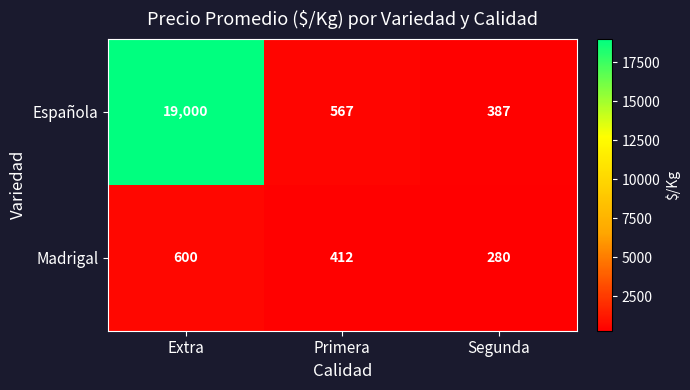

At which label does Madrigal reach its peak?

Extra